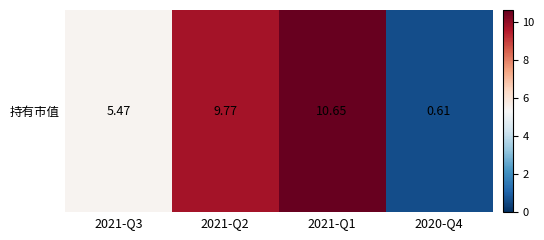

True or false: the data shows 0.6 at 2020-Q4.

True